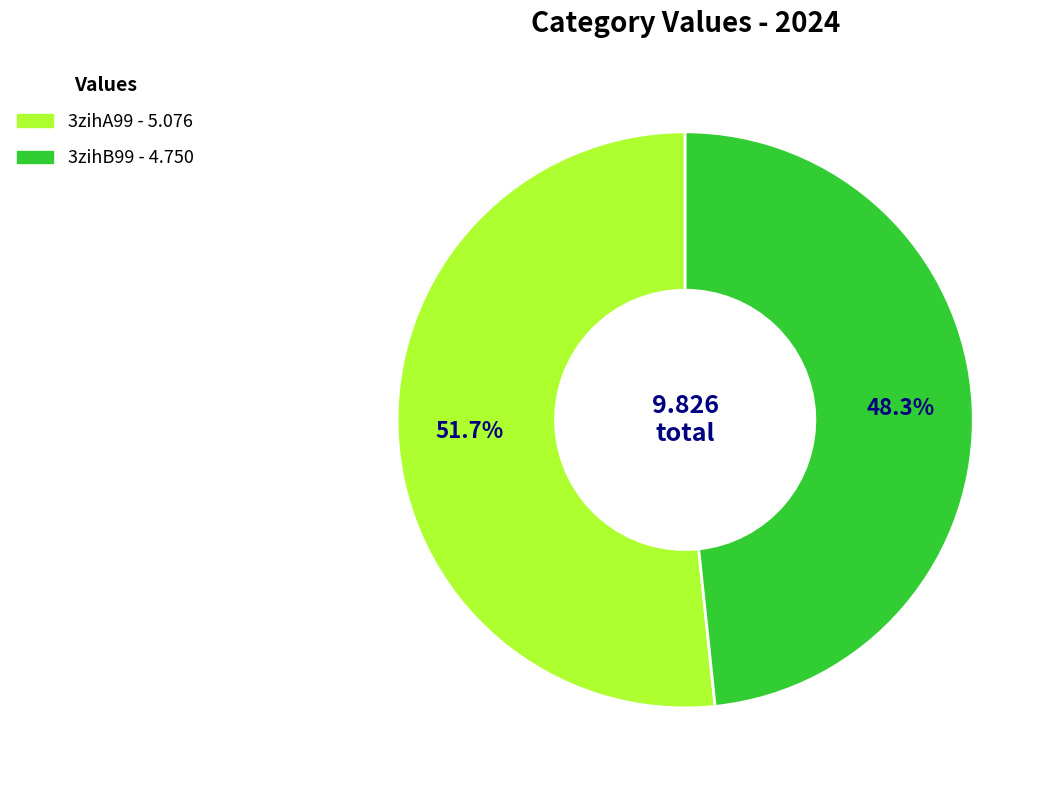

The 3zihA99 slice represents 52% of the pie. True or false?

True